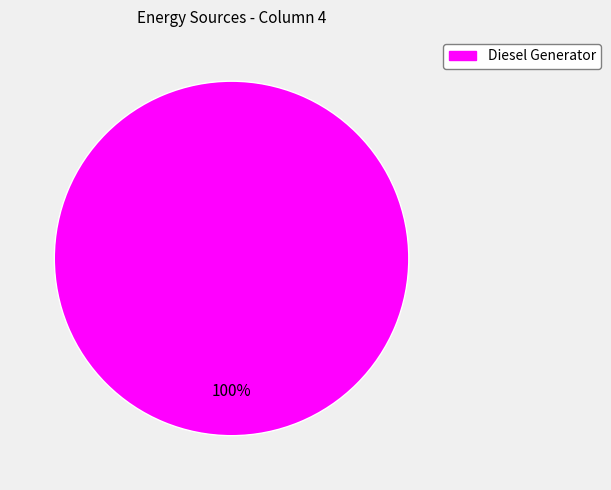

Does any single category account for the majority?

Yes